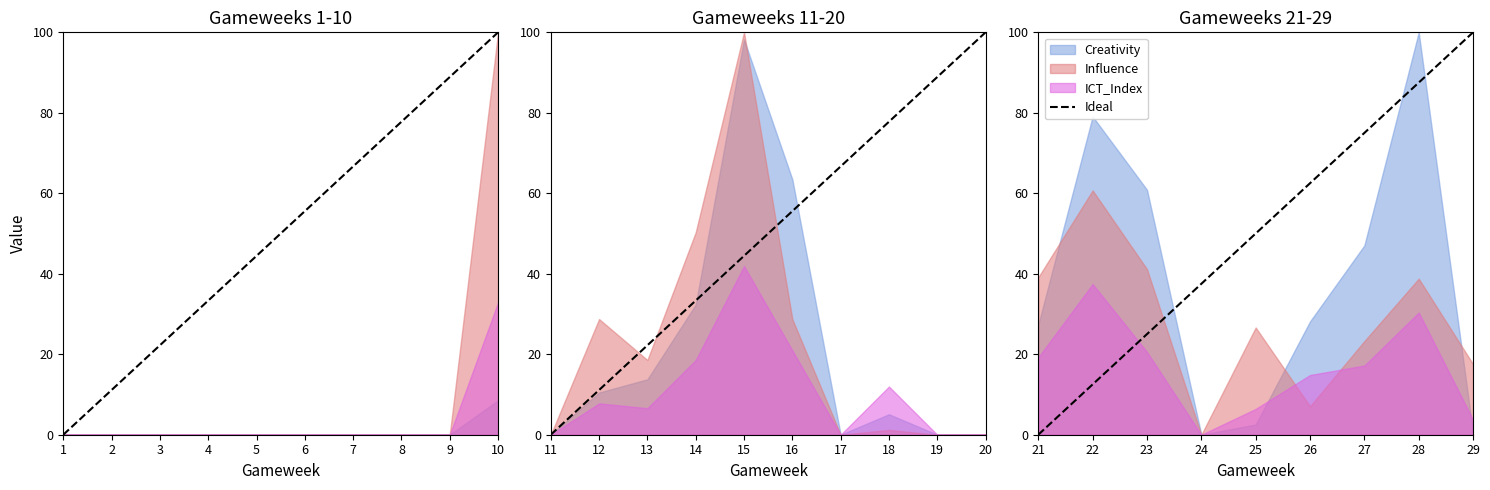

Does the chart have visible grid lines?

No